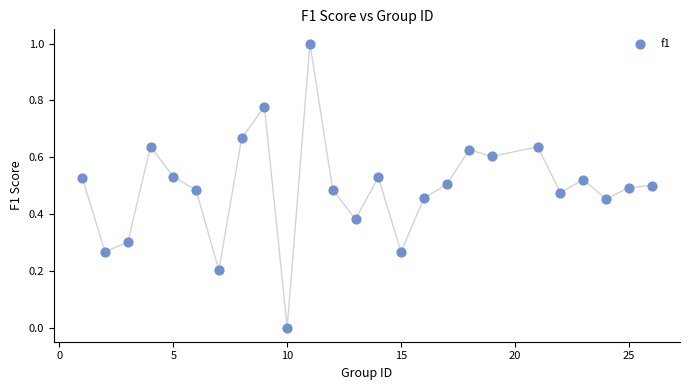

What is the range of X values (max minus min)?

25.0